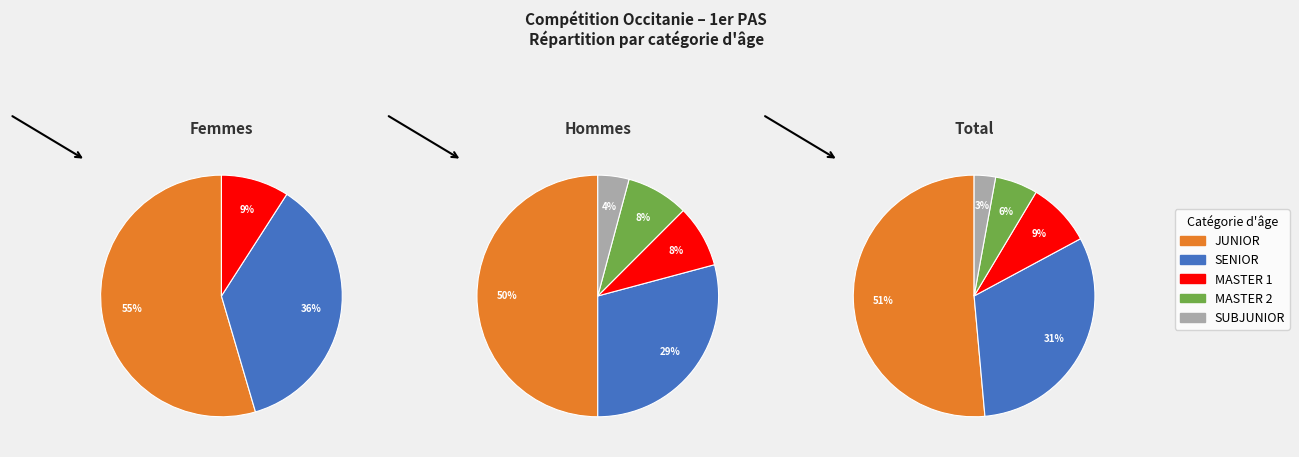

What is the largest slice in the pie chart?

JUNIOR